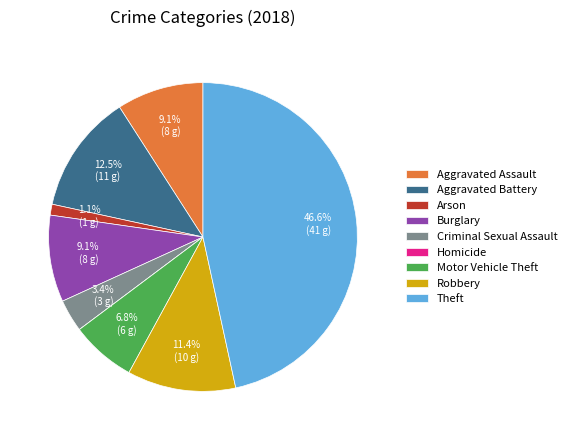

What is the largest slice in the pie chart?

Theft